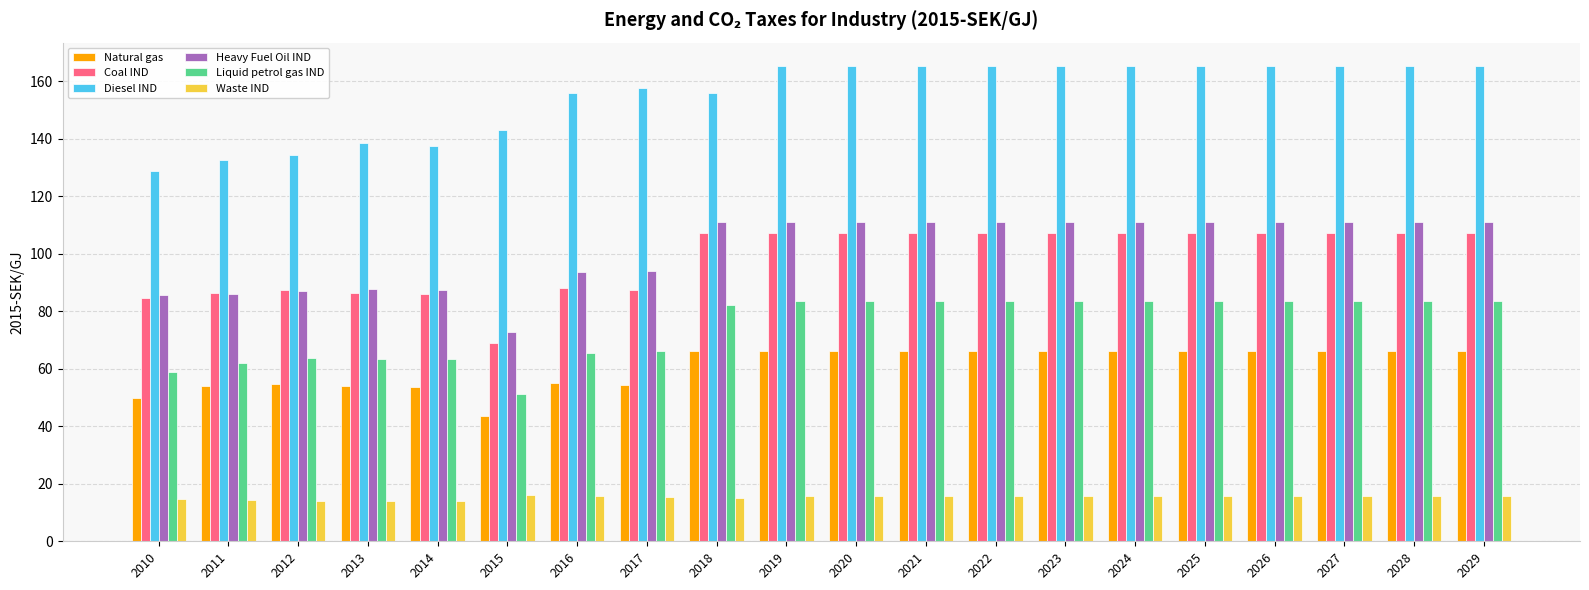

What is the greatest value displayed?

165.2